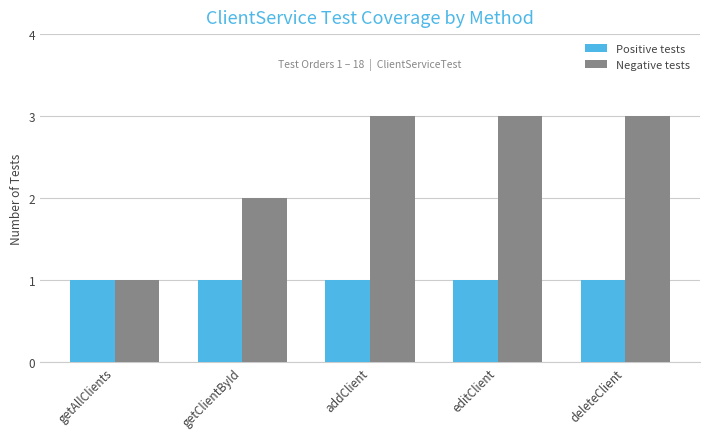

How many bars are there in total?

10